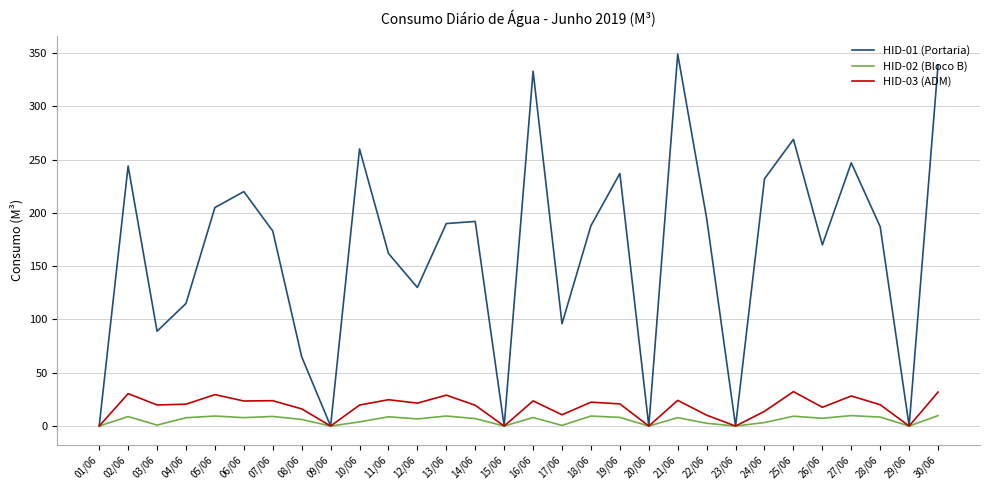

In HID-03 (ADM), how many points are higher than both neighbors (excluding endpoints)?

10